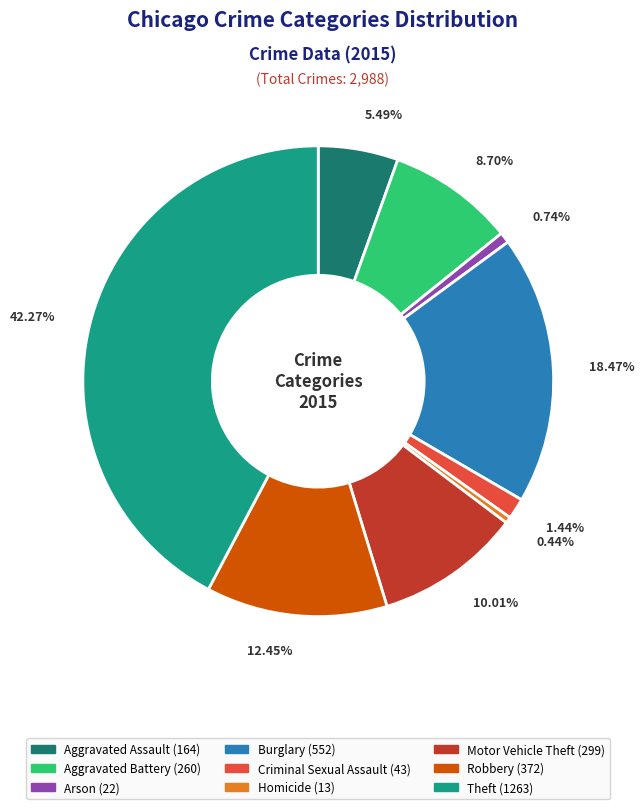

To the nearest percent, what is the difference between the Motor Vehicle Theft and Aggravated Battery slice percentages?

1%